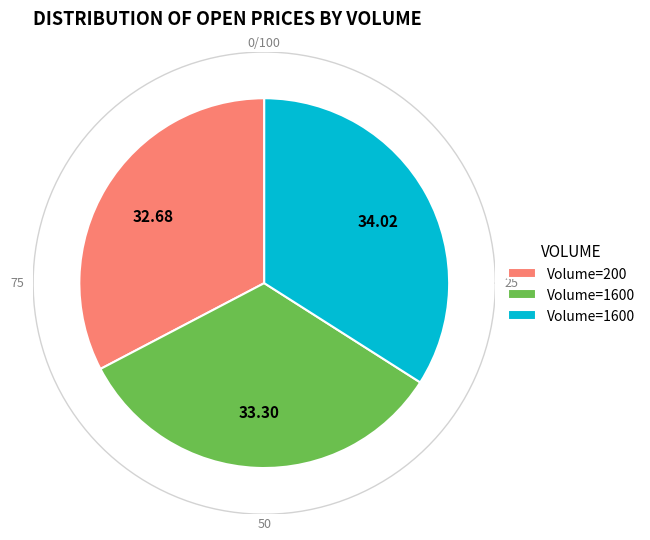

Is there any slice that represents more than half of the pie?

No